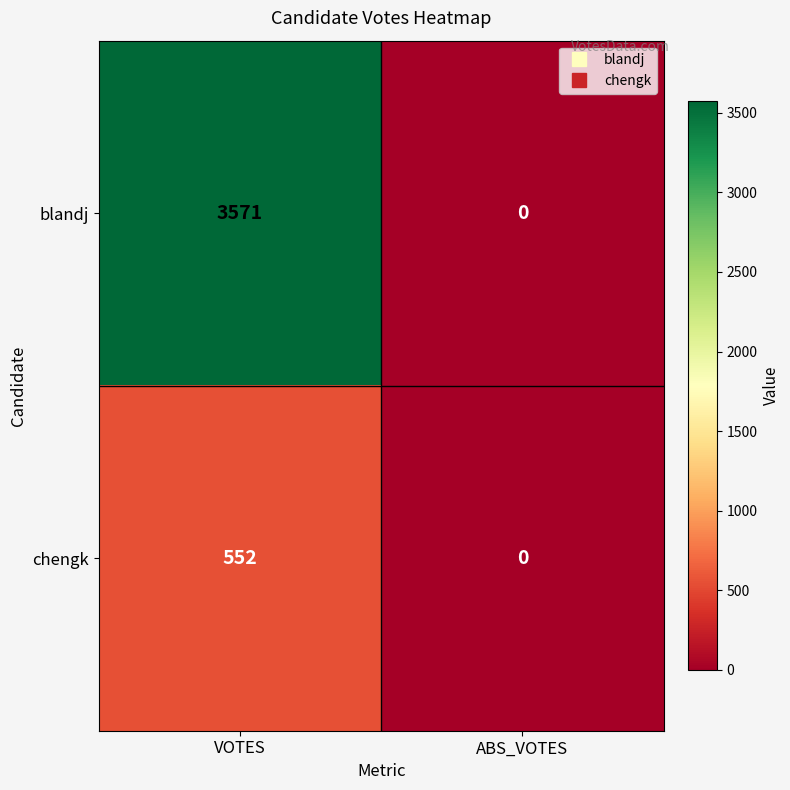

Rank the series by their average value, from lowest to highest.

chengk, blandj